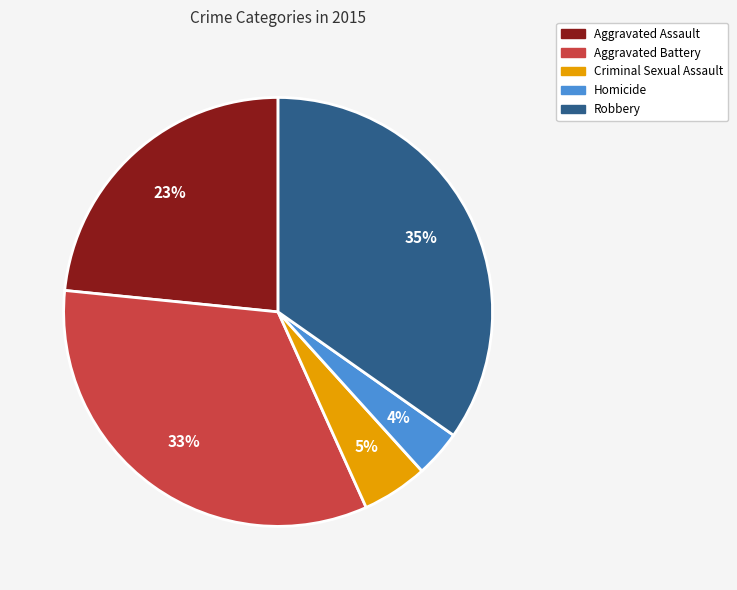

To the nearest percent, what portion does Homicide represent?

4%